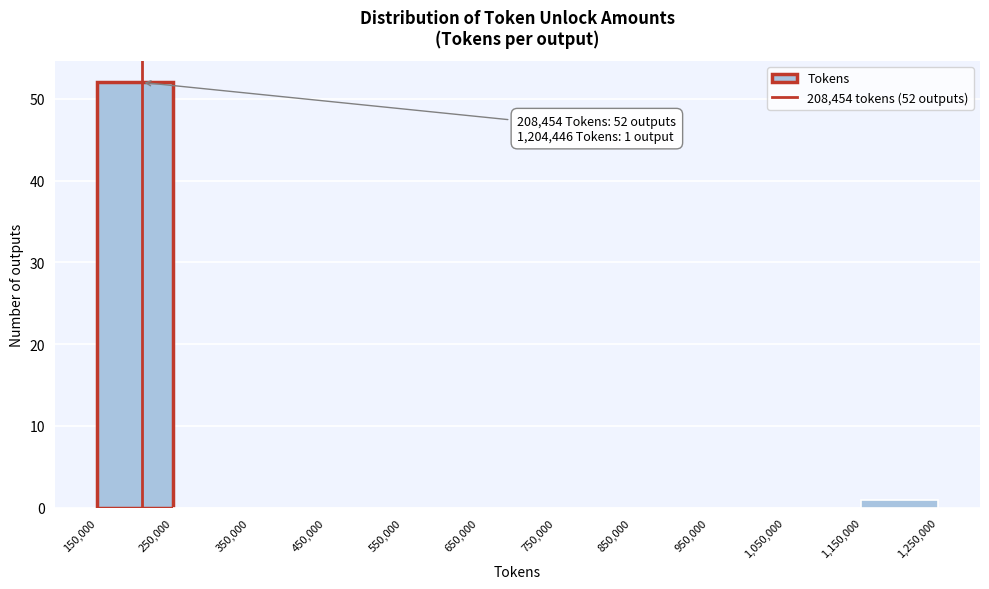

Over which range of the x-axis is the bar tallest?

150,000 to 250,000